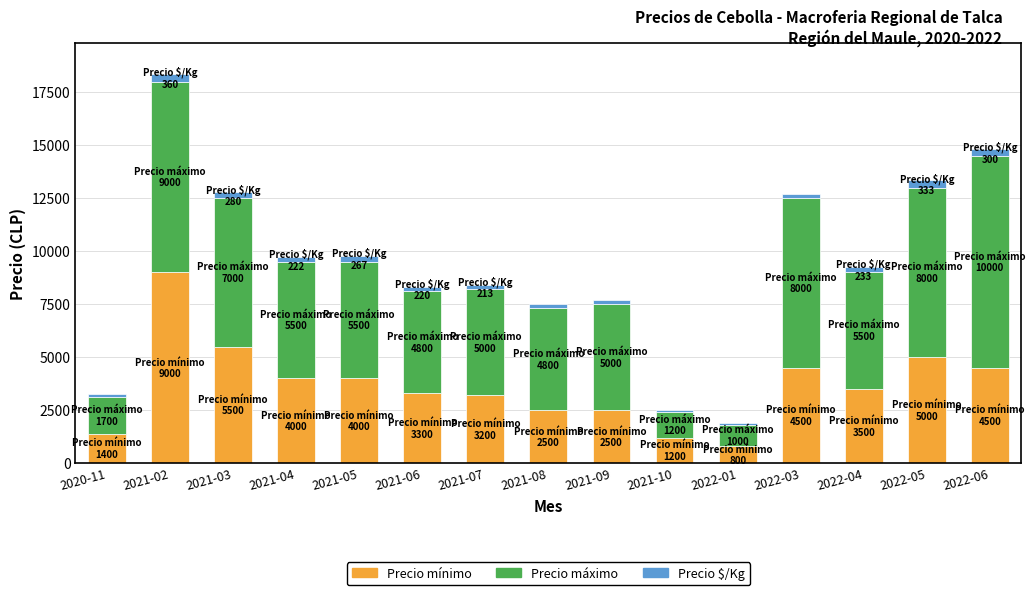

The value of Precio mínimo at 2021-04 is 4000. True or false?

True